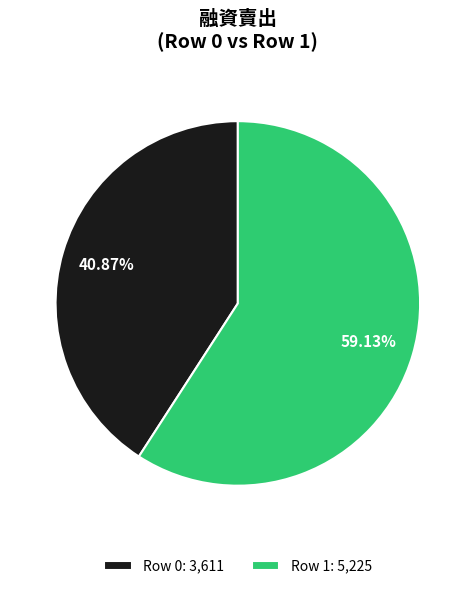

What is the majority slice?

Row 1: 5,225